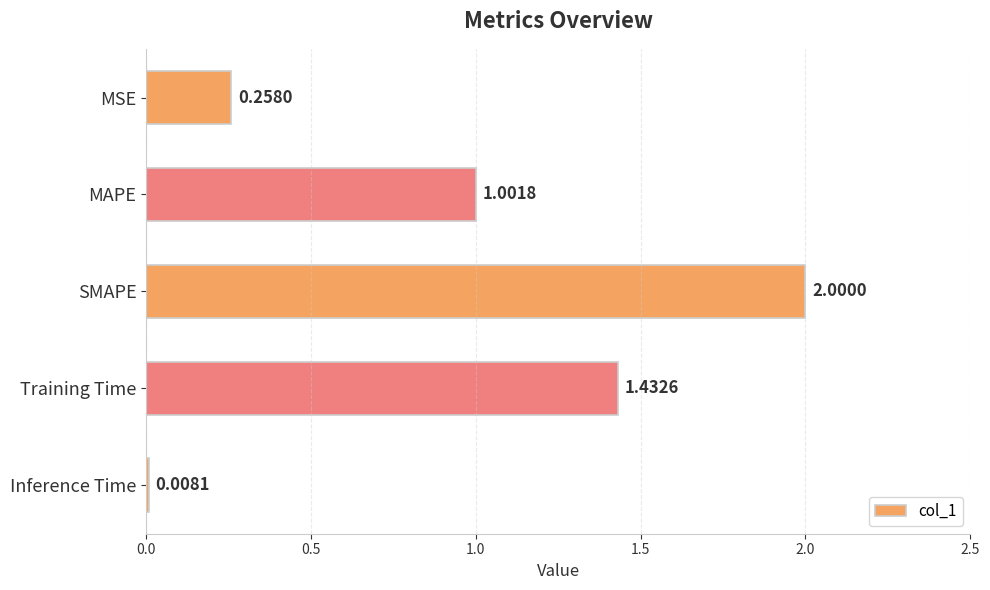

What is the label of the 4th bar from the bottom?

MAPE